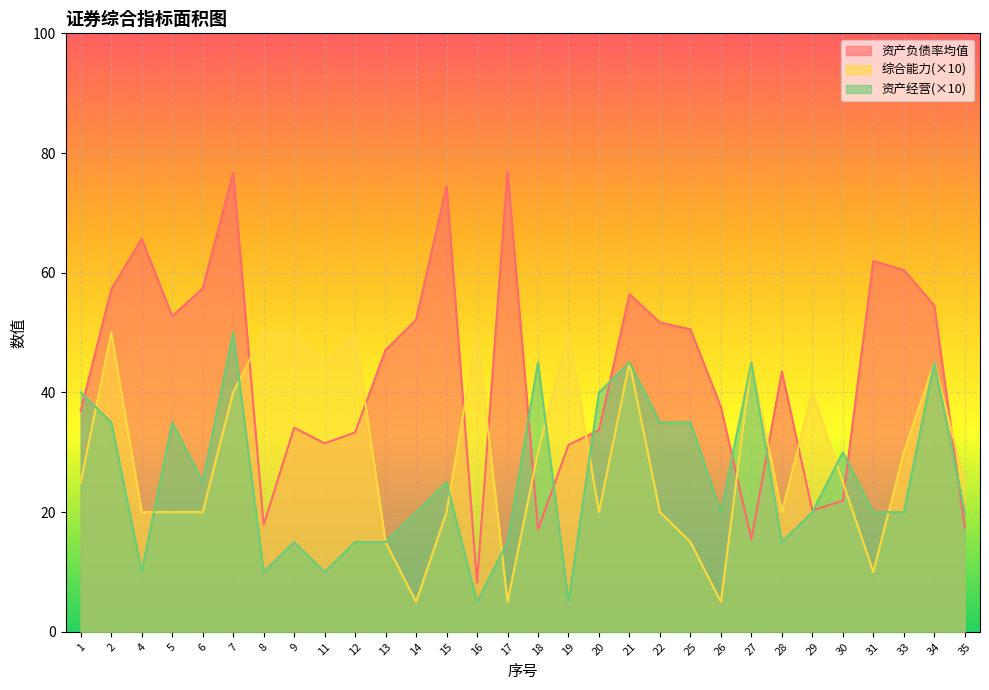

In 资产经营, how many points are higher than both neighbors (excluding endpoints)?

9